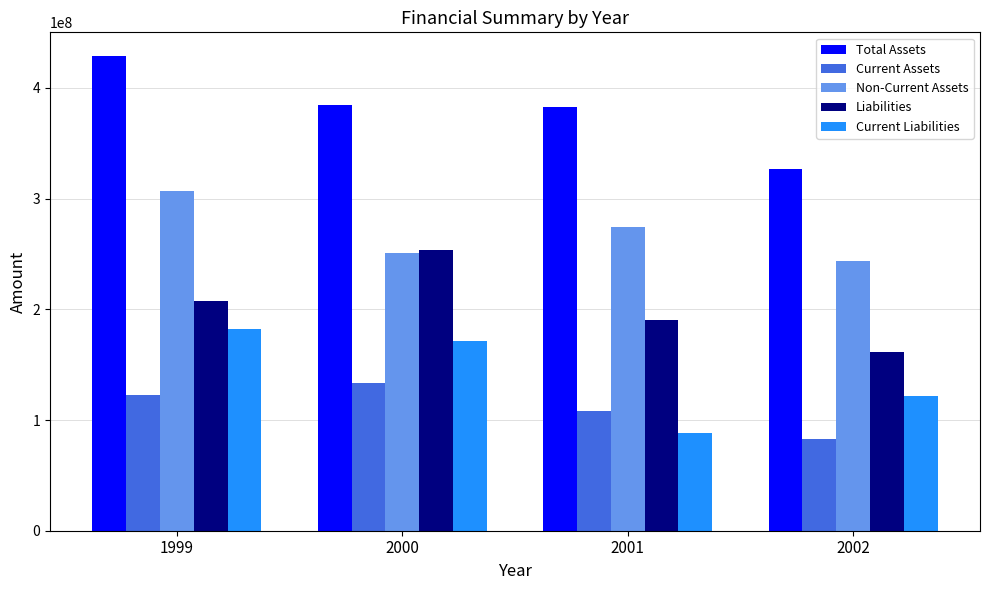

What is the greatest value displayed?

428777673